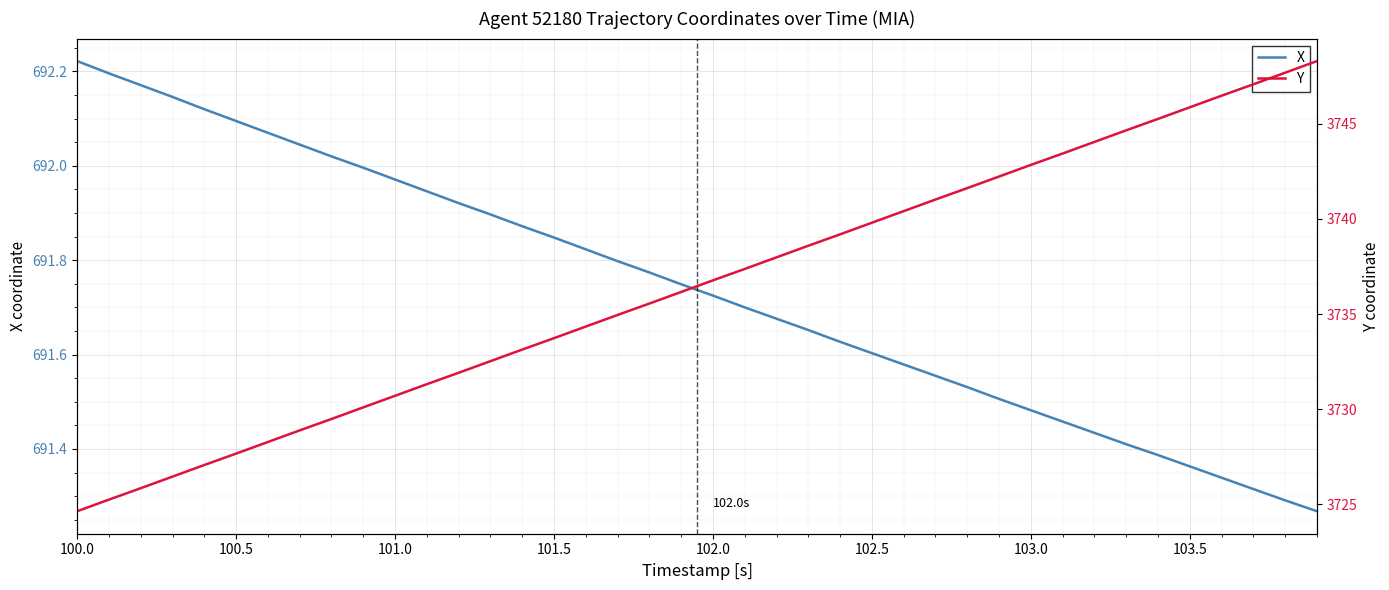

Is it true that X equals 1198.7 at 102.0?

False